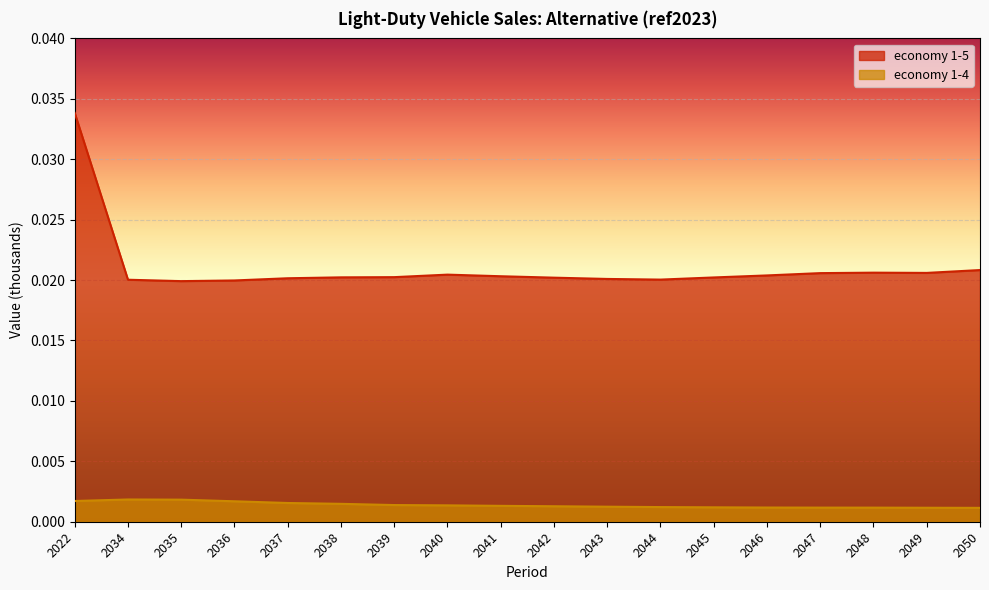

The economy 1-4 series shows 0.0 at 2035. True or false?

False